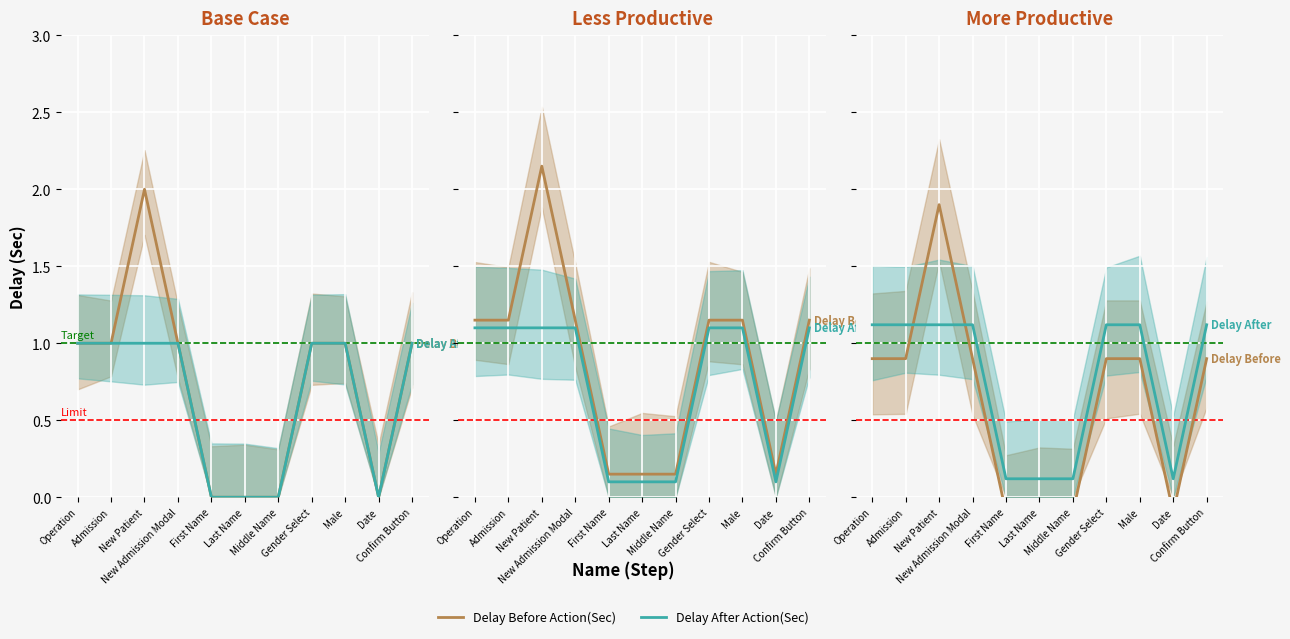

Does the chart display data point markers on the line(s)?

No